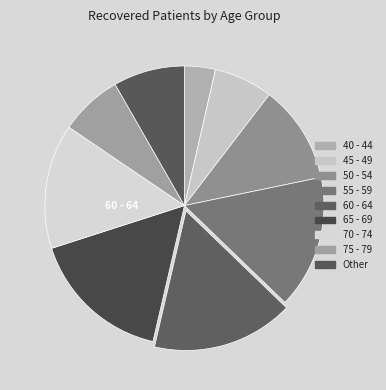

How many slices are in this pie chart?

9